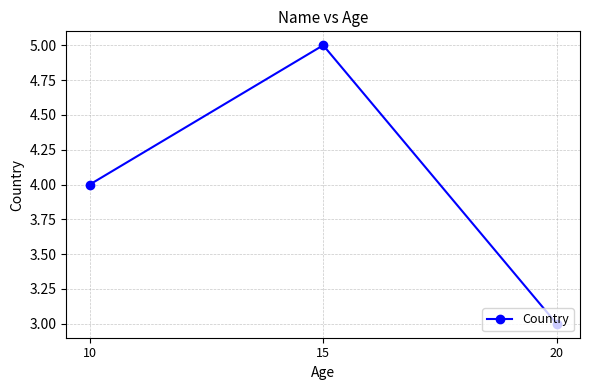

At which category does the chart reach its minimum across all series?

20